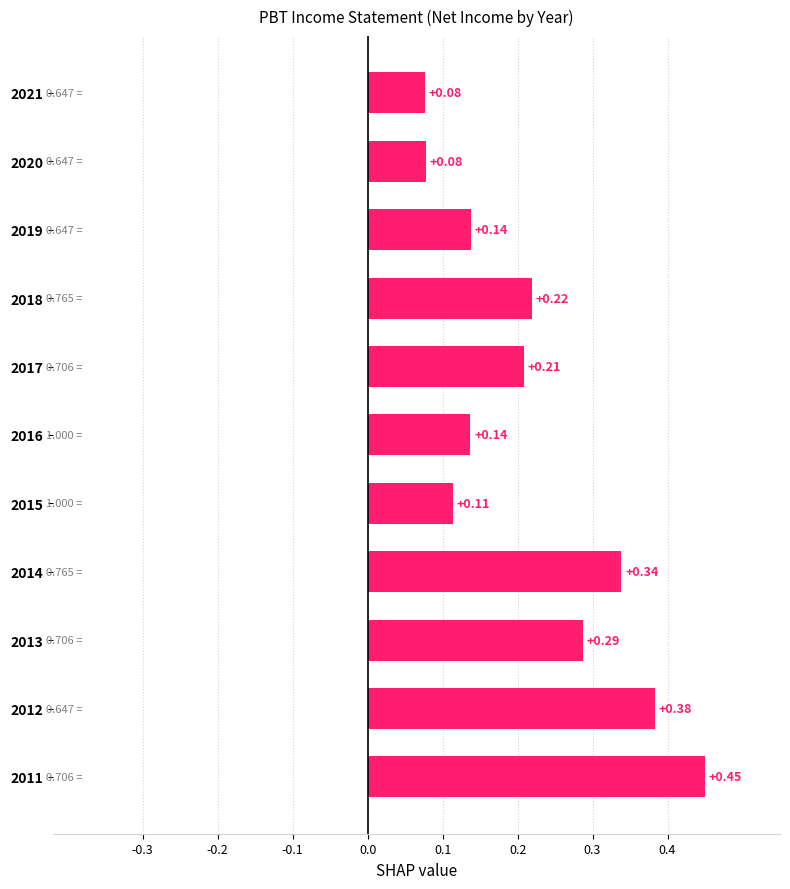

What is the sum of all values?

2.4